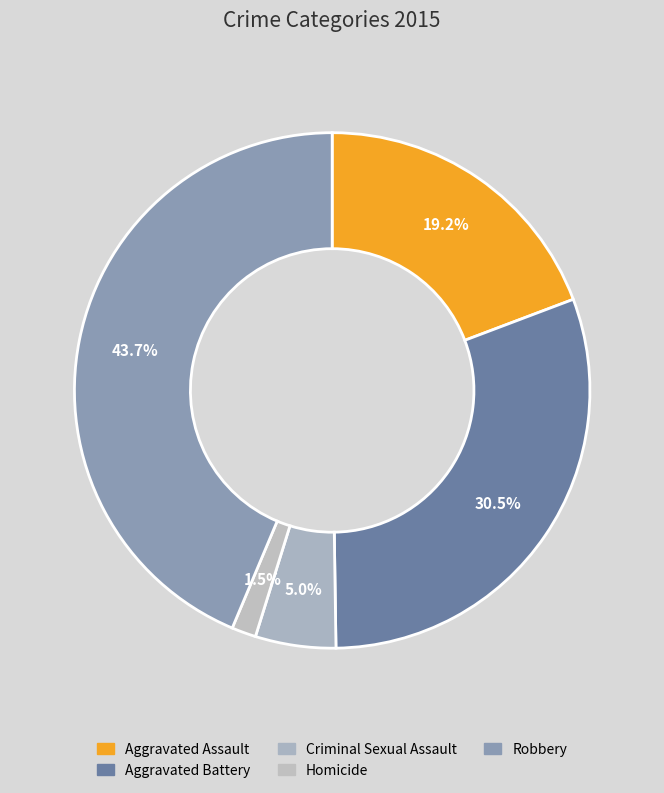

Is Robbery the majority of the pie?

No